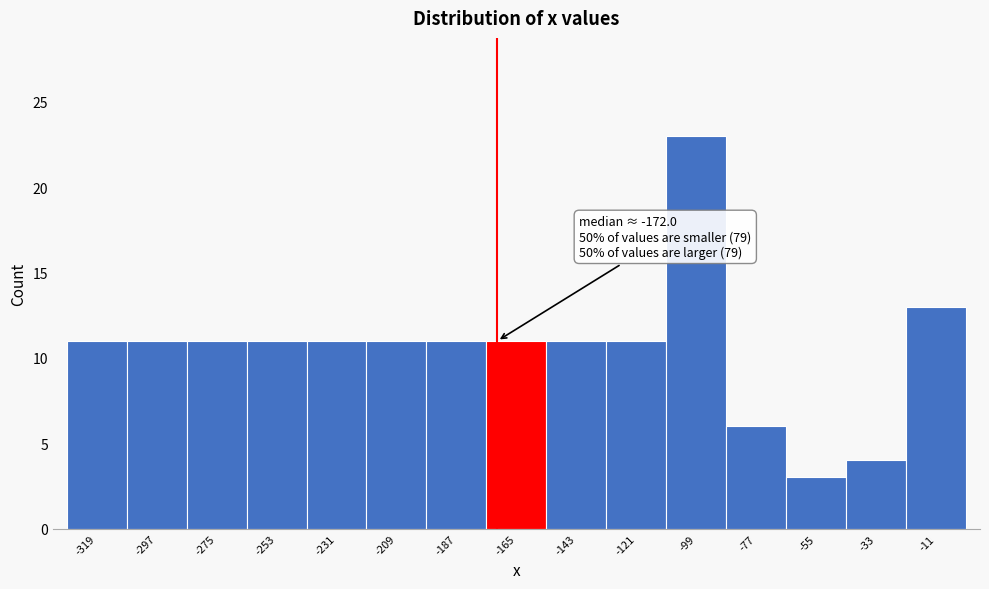

Which range on the x-axis has the tallest bar?

-110 to -88